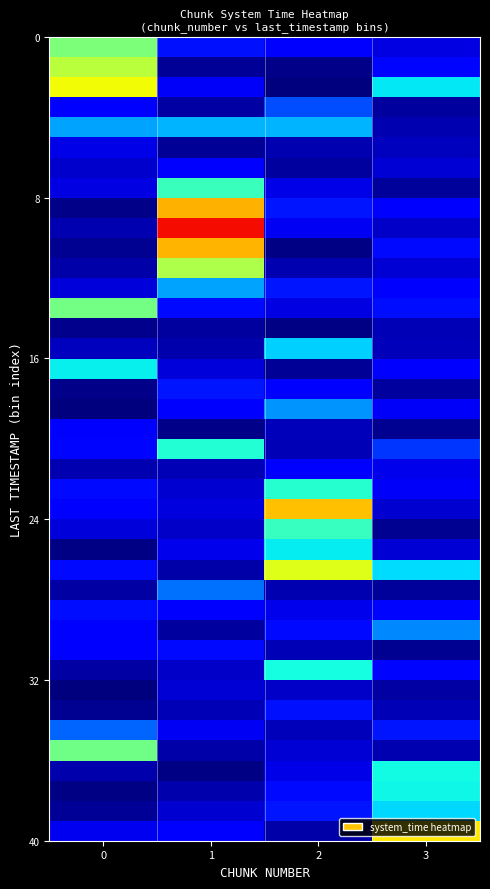

Count the number of categories in the chart.

4